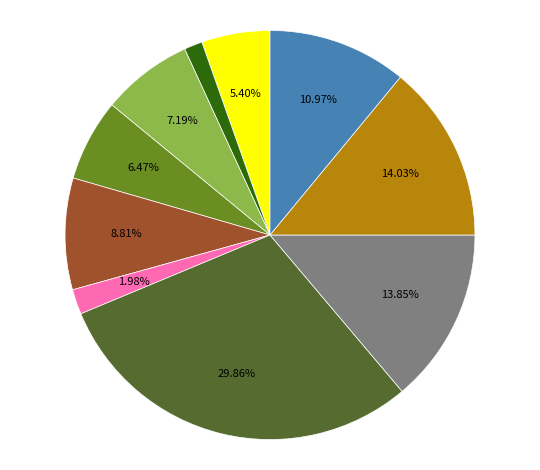

Is there any slice that represents more than half of the pie?

No